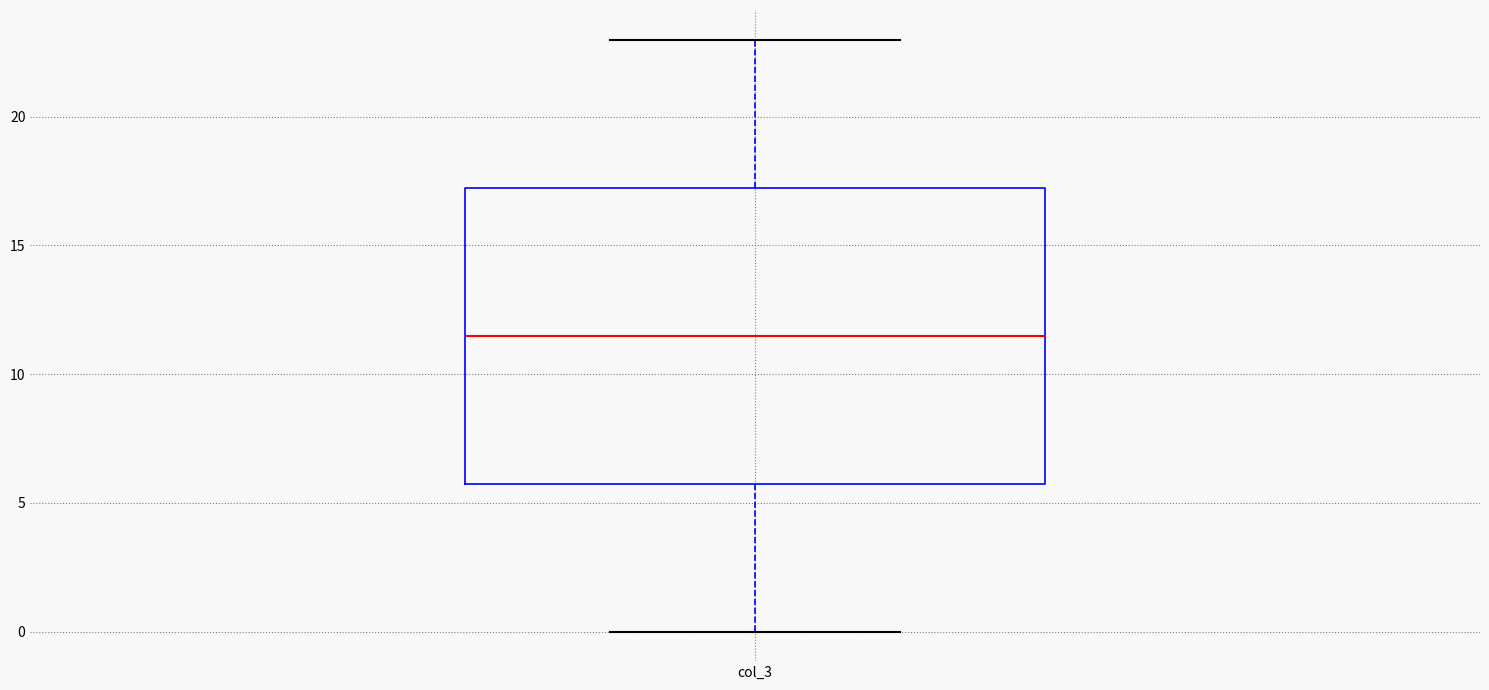

Transcribe this box plot: give where the median line is, the range the box spans, and where the two whiskers end, as read against the y-axis. The values are not printed on the chart, so give them approximately, as read against the axis.

median 11.5, box 6.0 to 17.5, whiskers 0.0 to 23.0